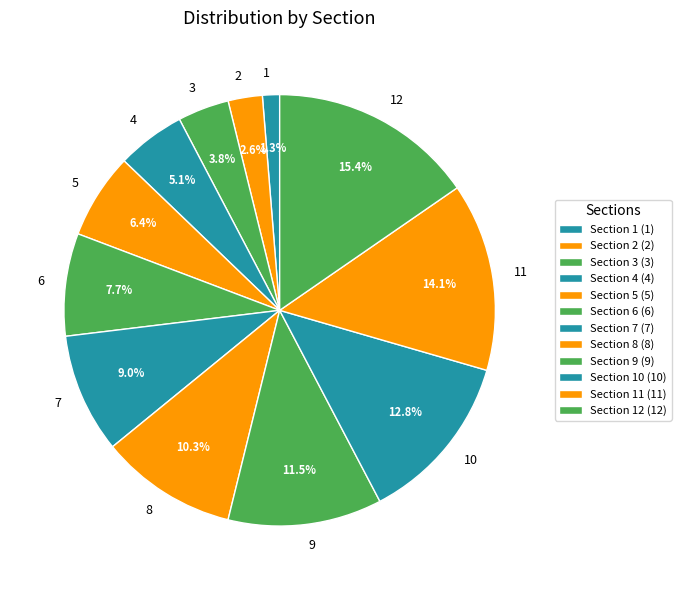

Count the number of slices in the pie.

12